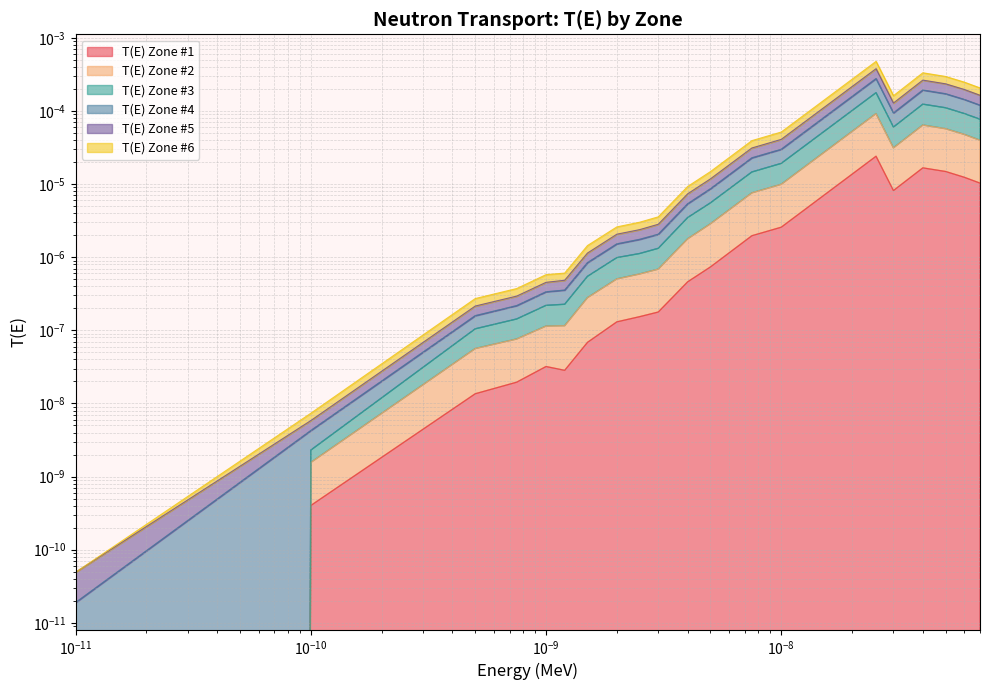

Which series has the largest range (max minus min)?

T(E) Zone #2